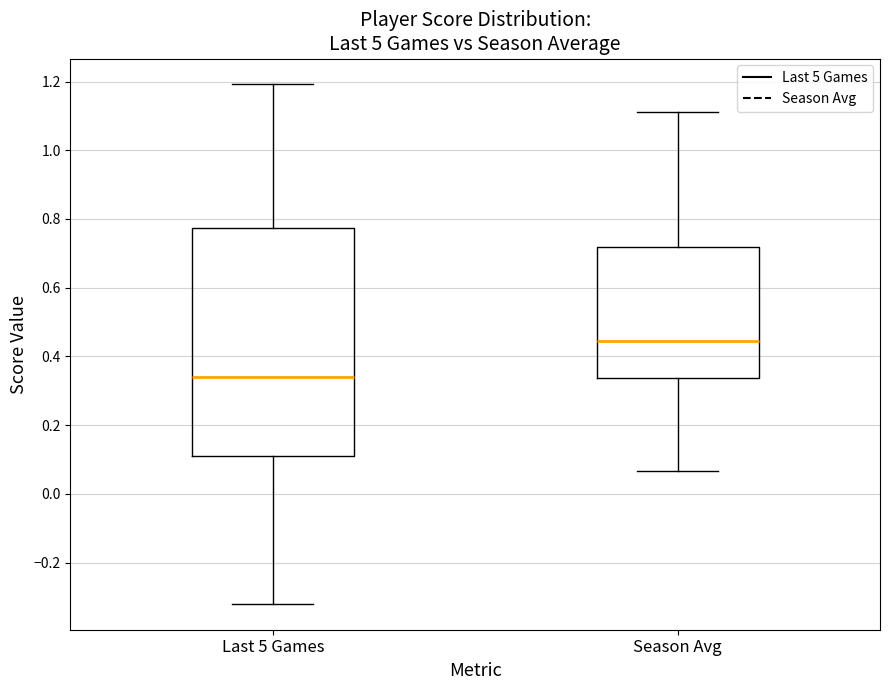

Where is the lower edge of the box for Last 5 Games on the y-axis? The values are not printed on the chart, so give them approximately, as read against the axis.

0.12